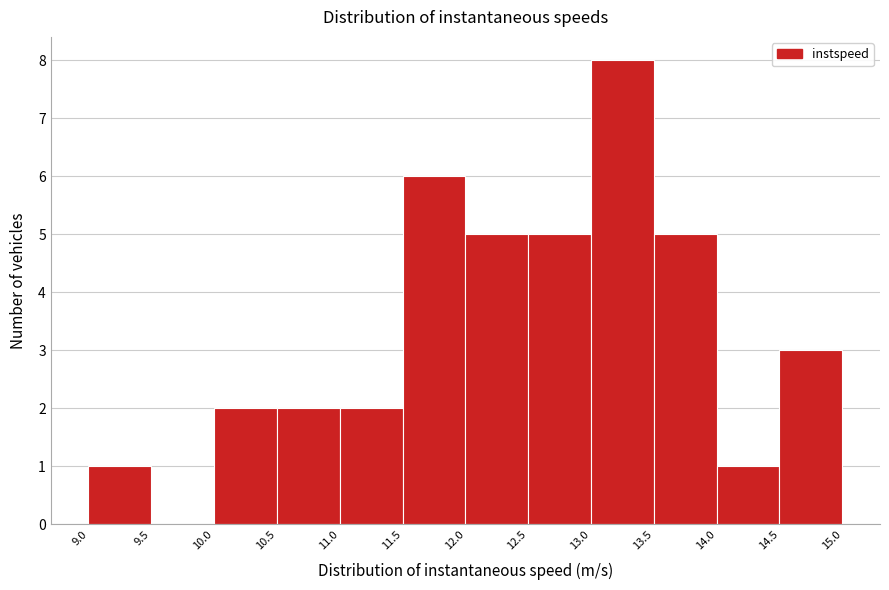

What is the height of the bar covering 13.0 to 13.5 on the x-axis? The values are not printed on the chart, so give them approximately, as read against the axis.

8